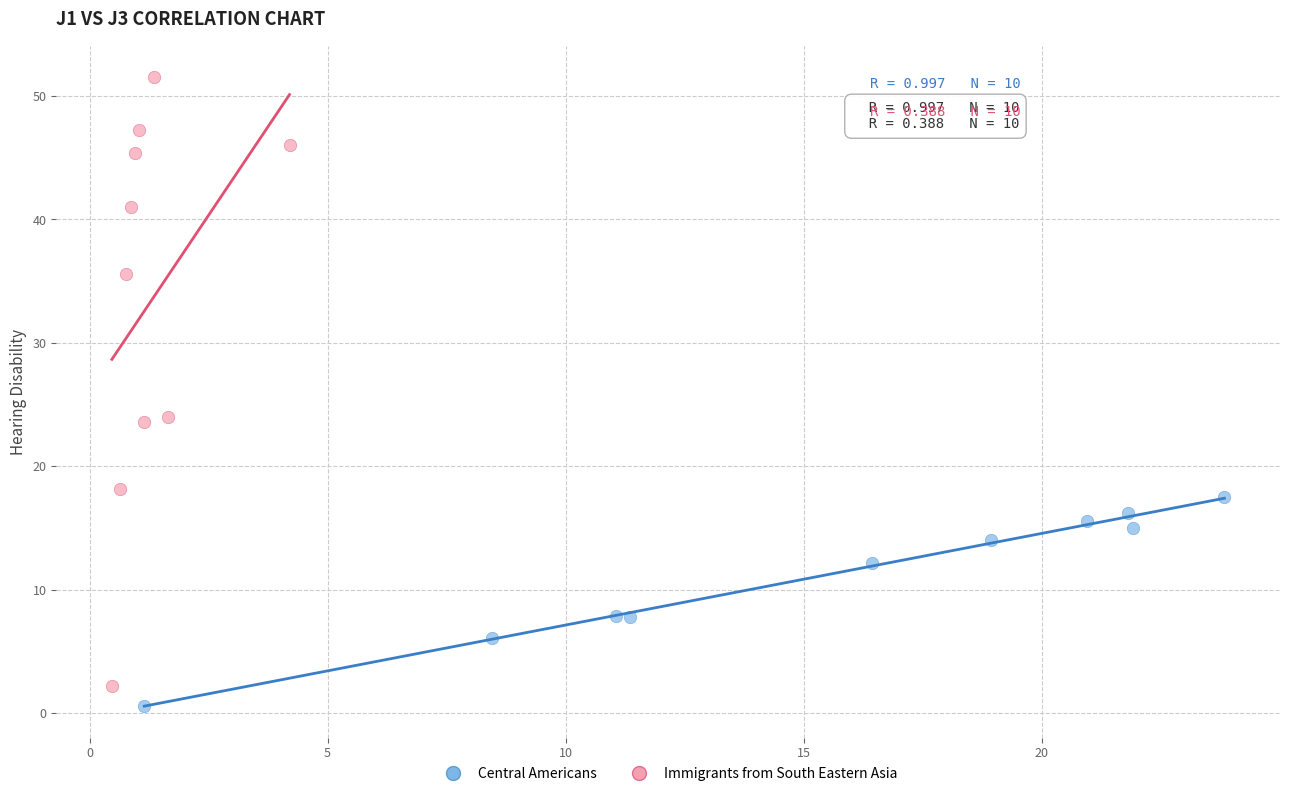

Which series has the widest spread of Y values?

Immigrants from South Eastern Asia